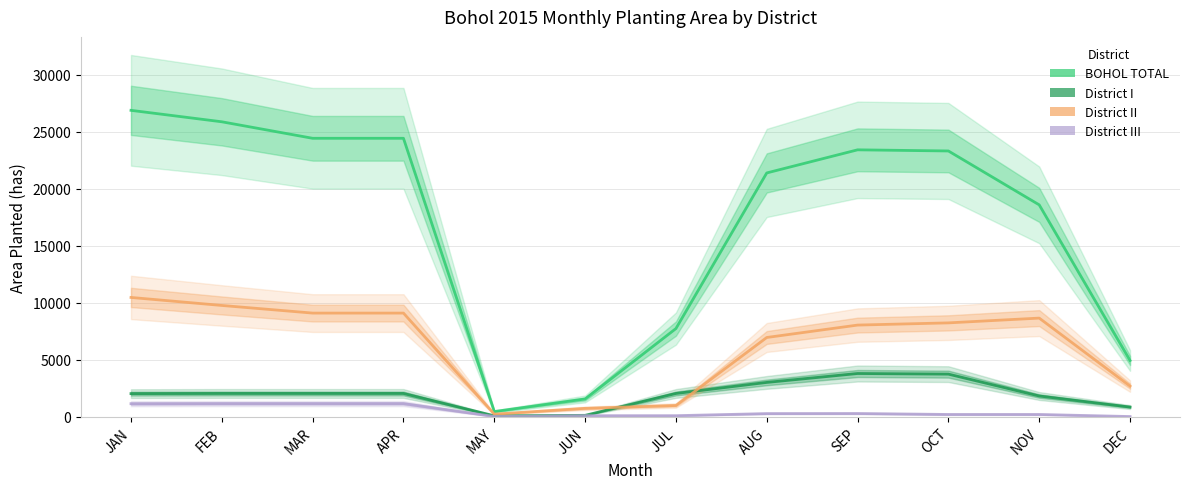

What is the average value of the District I series?

1961.1